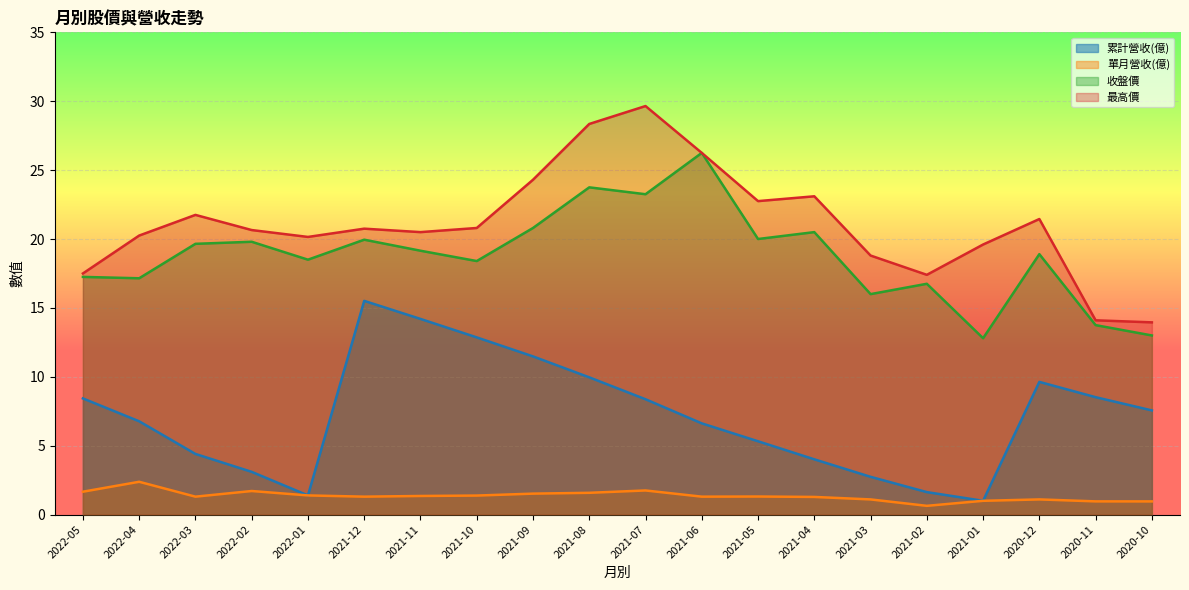

Rank the series at 2022-01 from lowest to highest value.

累計營收(億), 單月營收(億), 收盤價, 最高價